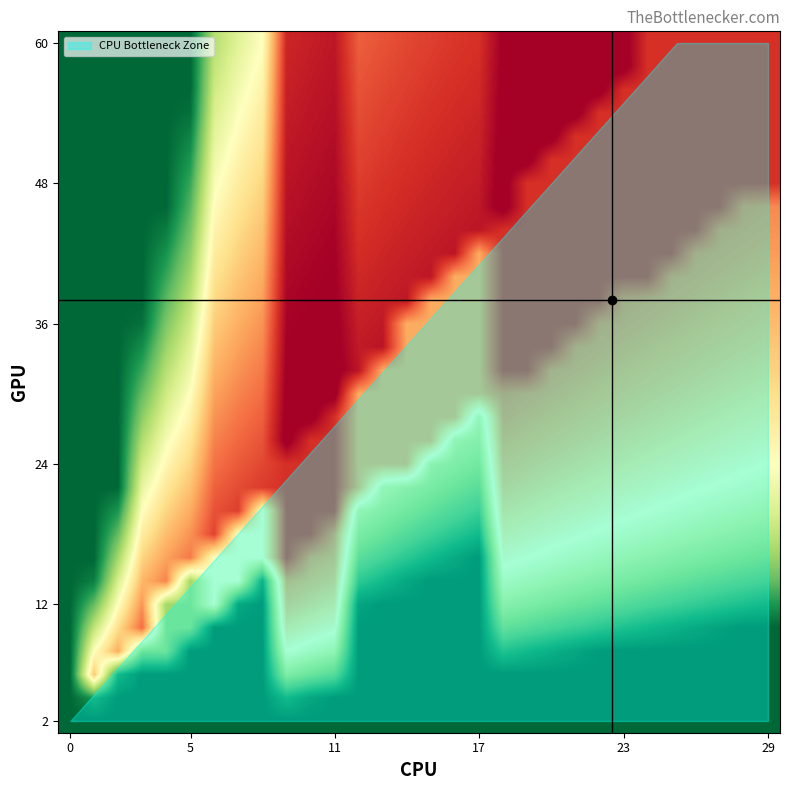

How many data points does each series have?

30